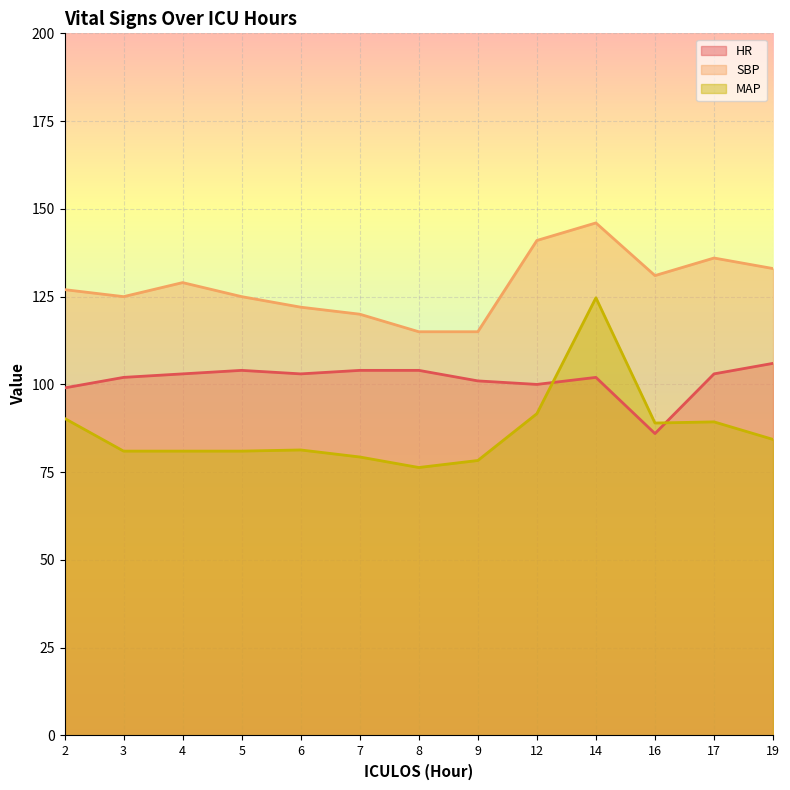

Rank the series by their average value, from highest to lowest.

SBP, HR, MAP